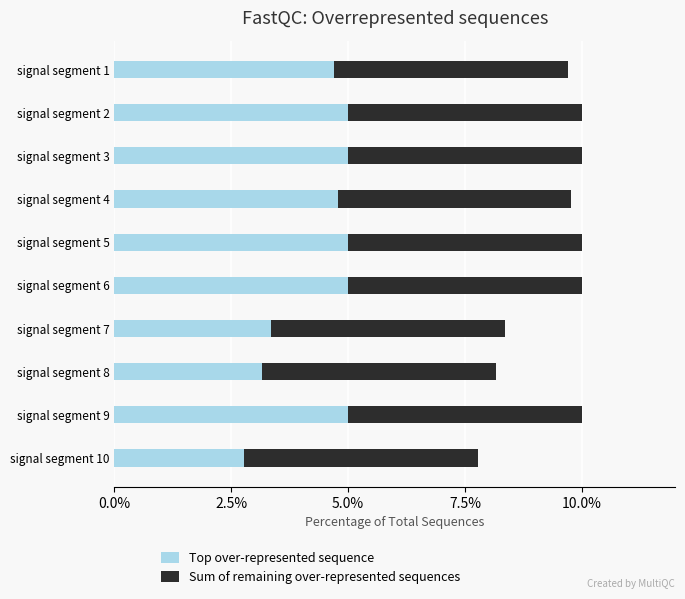

What is the highest value of the Top over-represented sequence series?

5.0